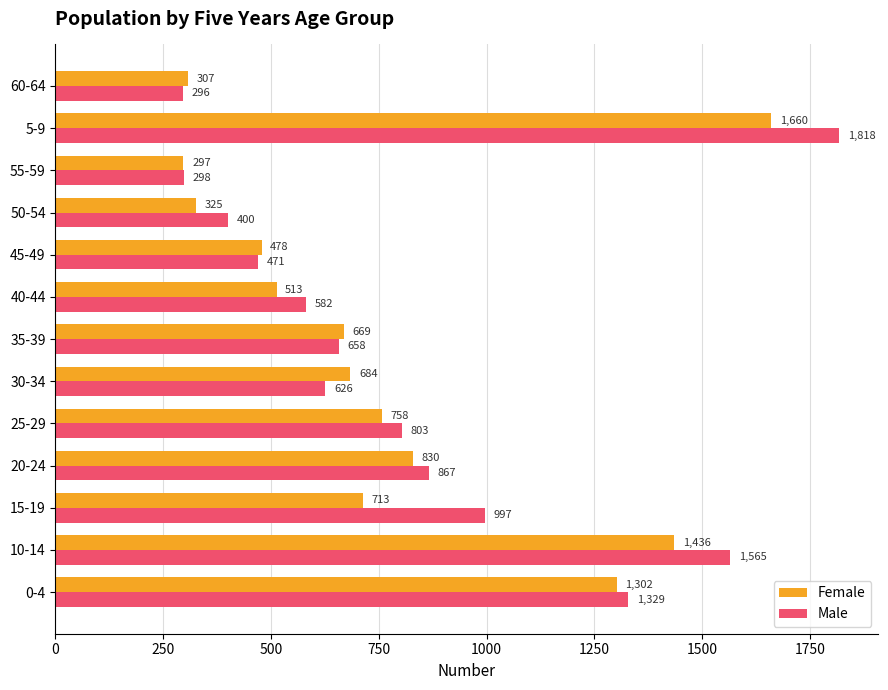

What is the difference between the maximum and minimum values in the Male series?

1522